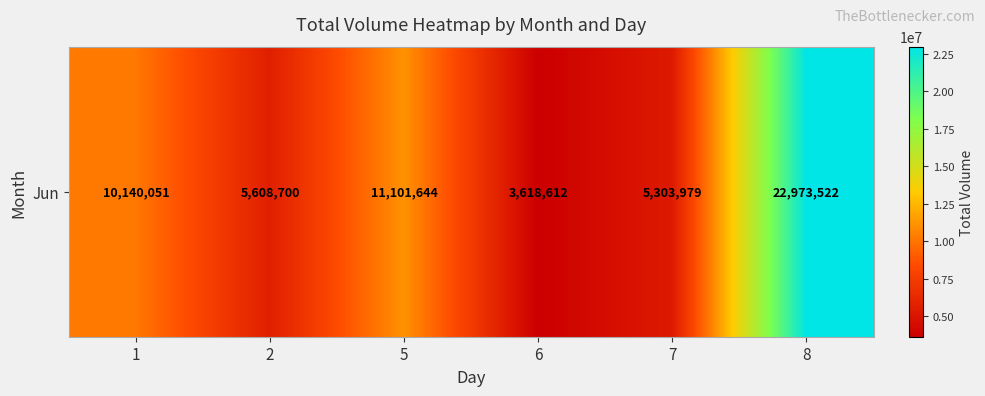

Rank the categories by value from highest to lowest.

8, 5, 1, 2, 7, 6